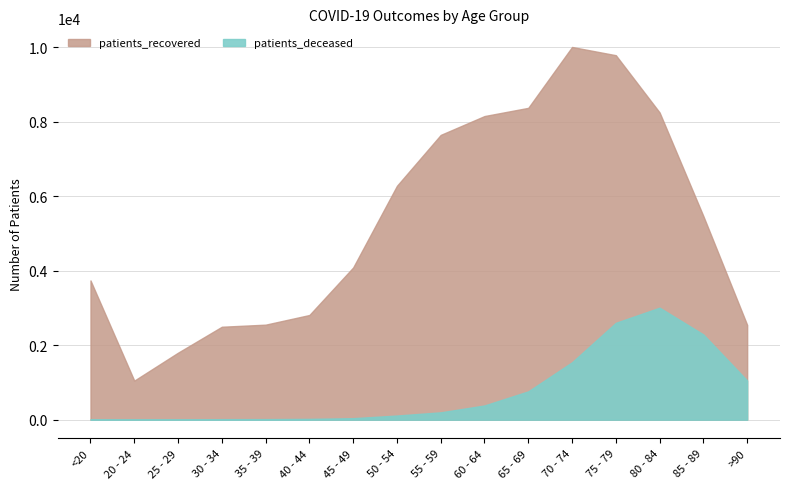

Where does the patients_deceased series first go above 198?

60 - 64